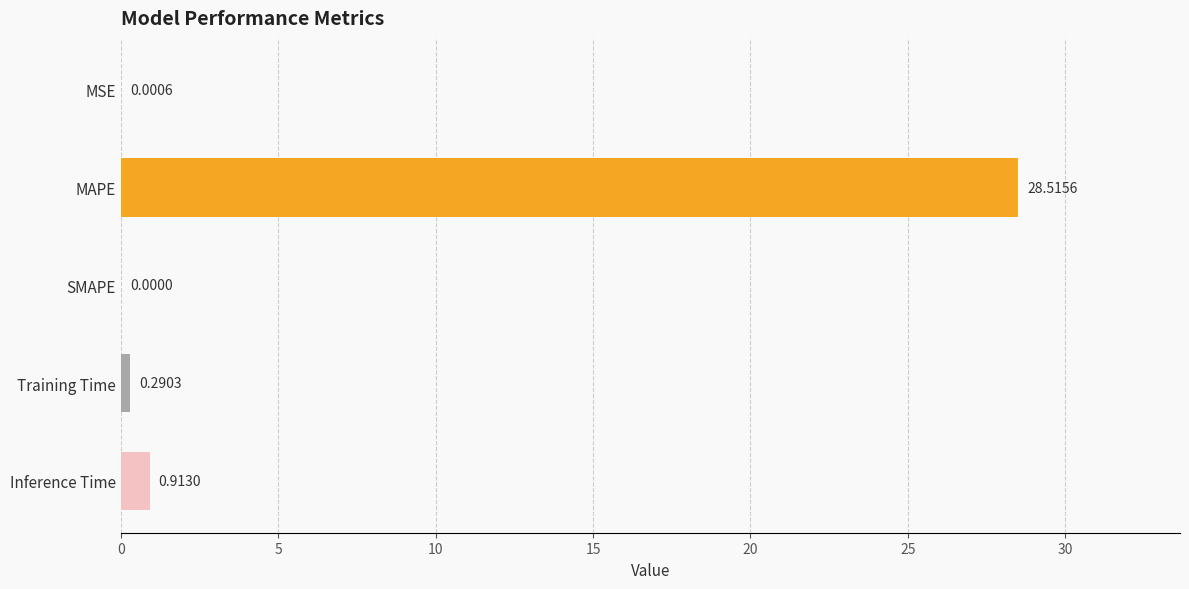

What is the average value?

5.9